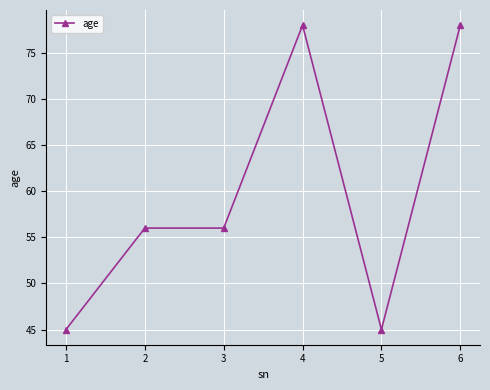

The chart shows a value of 33 at 2. True or false?

False